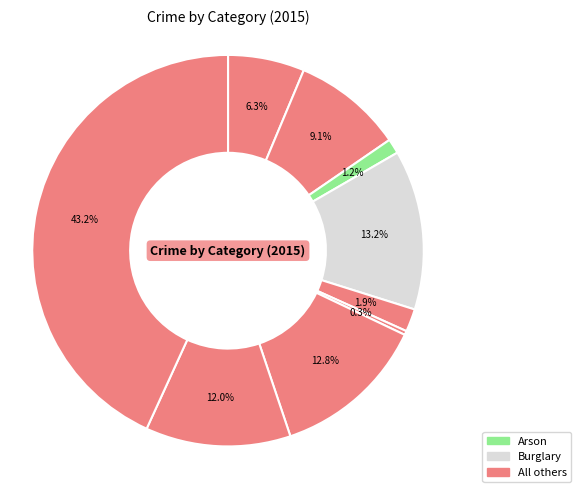

To the nearest percent, what is the difference between the largest and smallest slice percentages?

43%